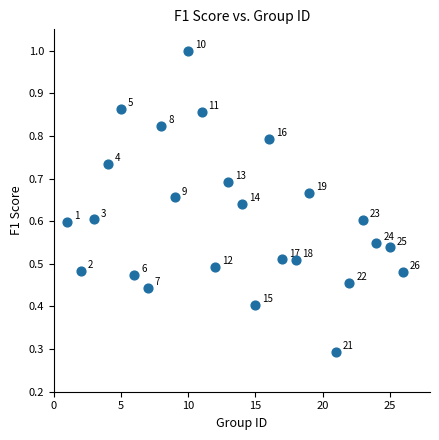

What Y value in the scatter plot is closest to 0?

0.3